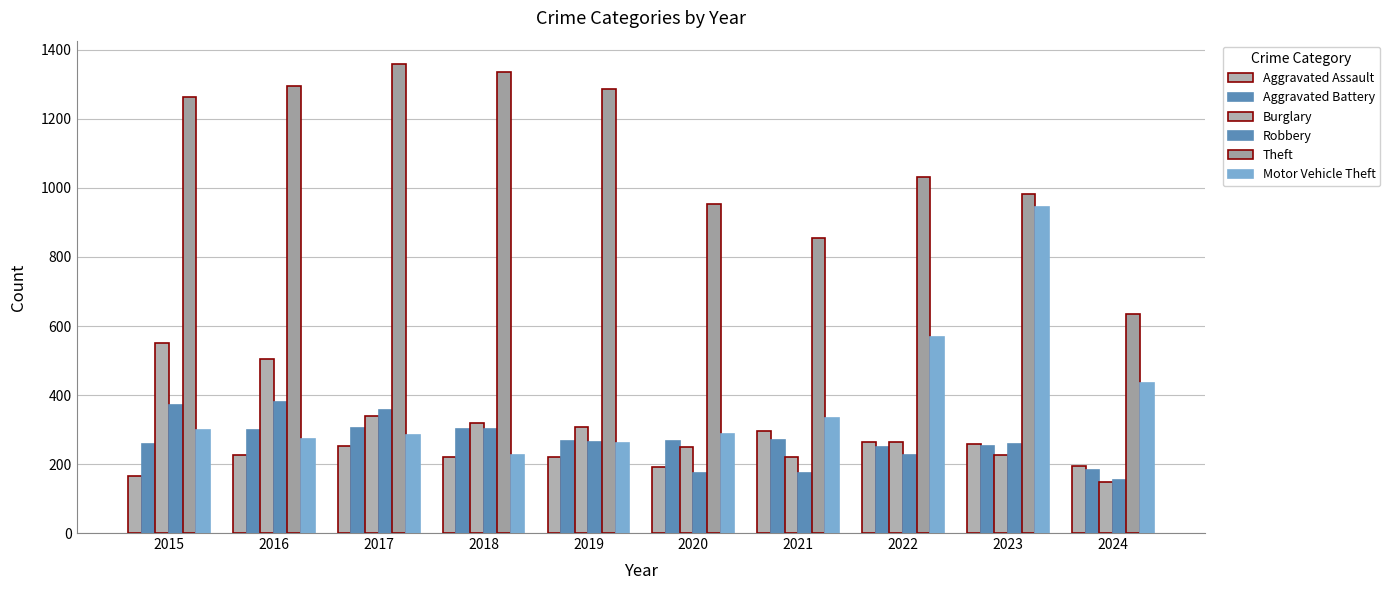

Where is Aggravated Battery nearest to the value 243?

2022